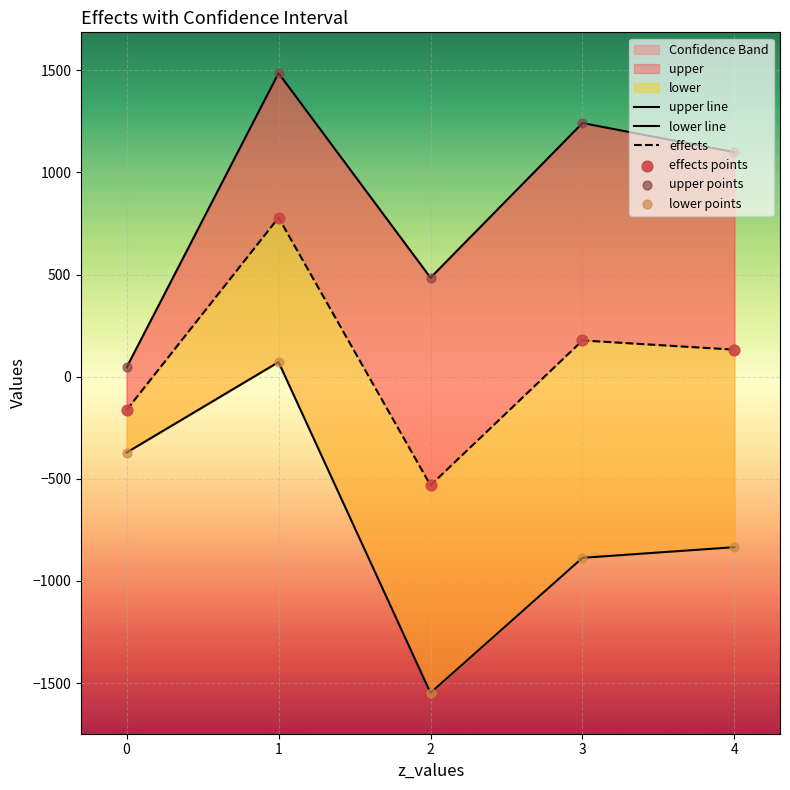

Which series contains the highest Y value?

upper line